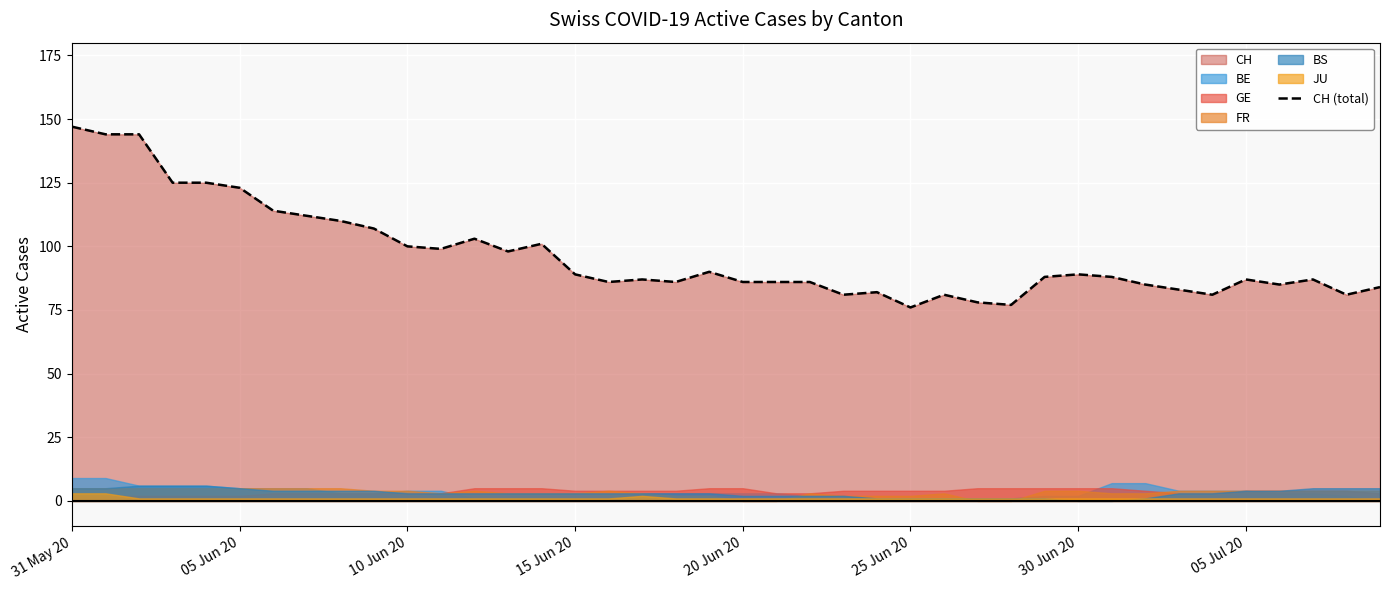

How many values are below 88?

20